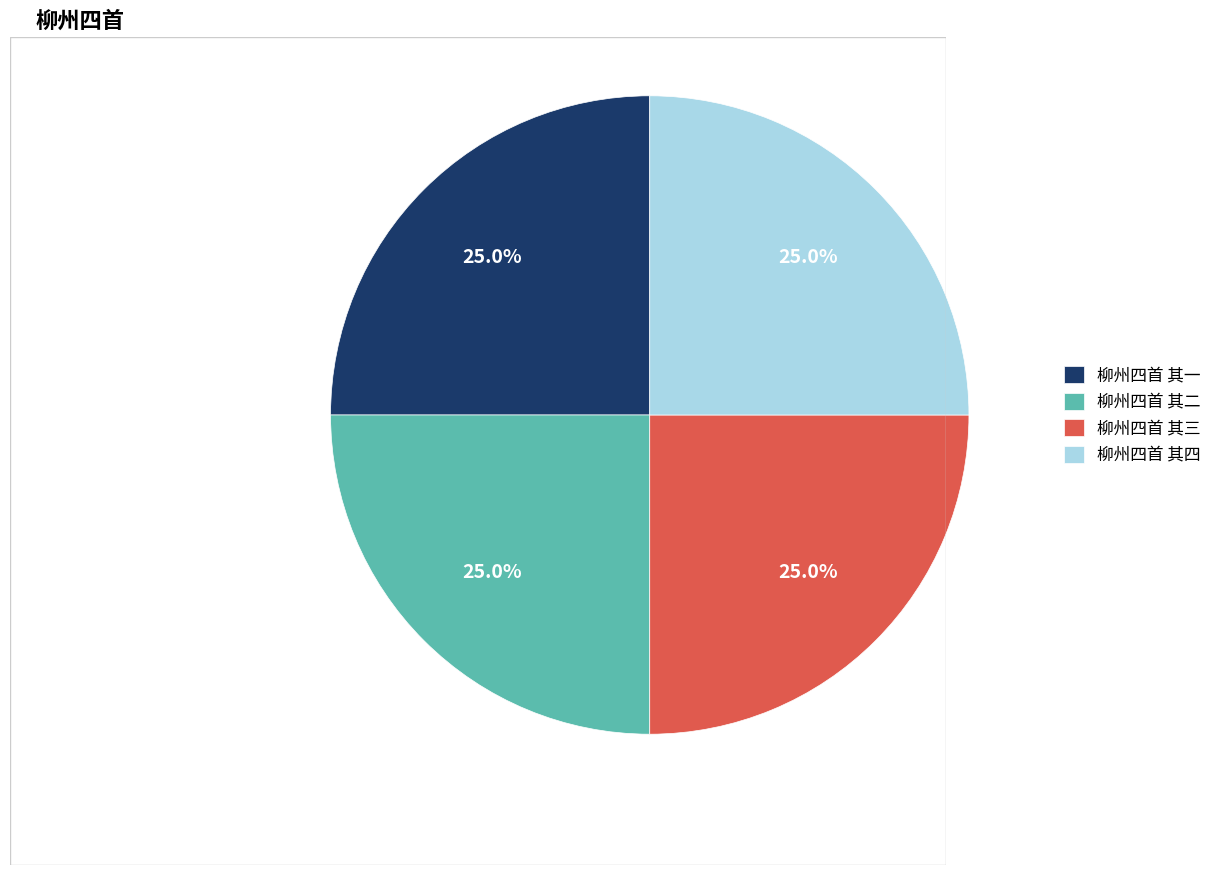

How much of the chart is everything except 柳州四首 其三?

75.0%